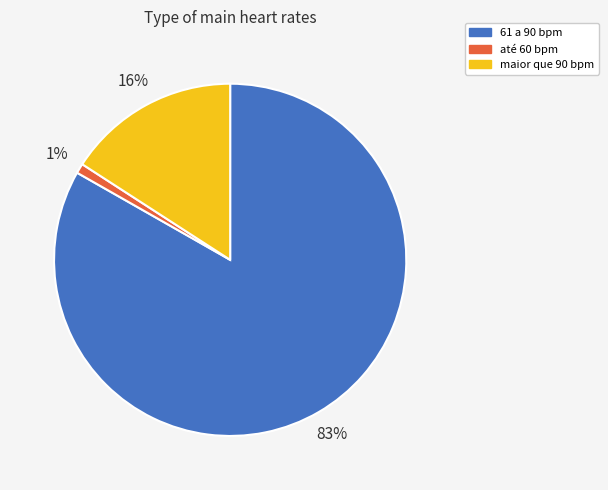

Between maior que 90 bpm and até 60 bpm, which is larger?

maior que 90 bpm